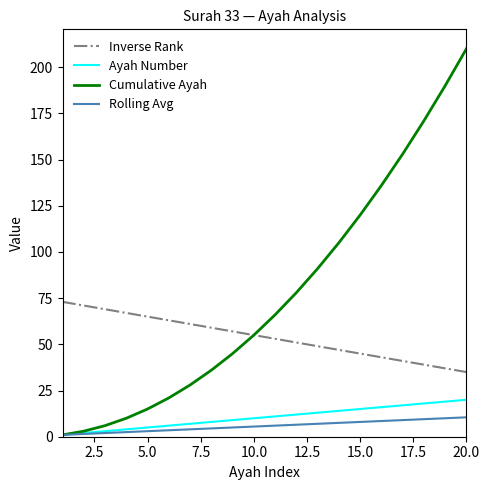

What is the maximum value shown in the chart?

210.0